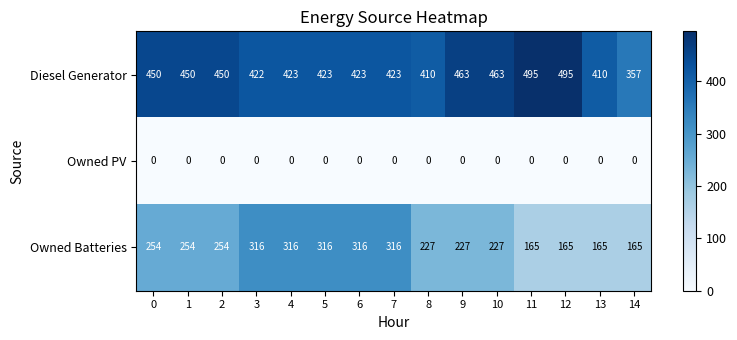

True or false: Owned Batteries has a value of 316 at 5.

True